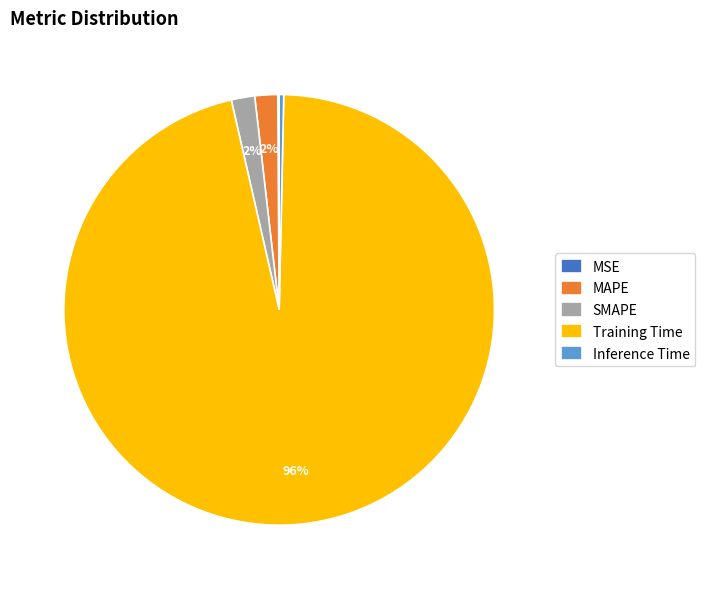

The Training Time slice represents 84% of the pie. True or false?

False